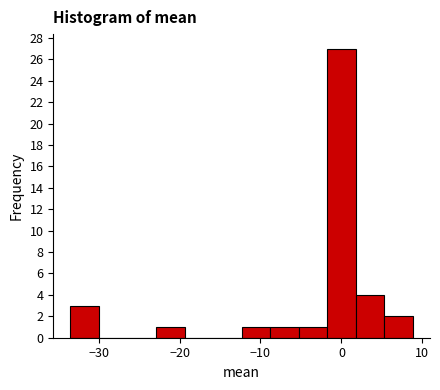

Around what value on the x-axis is the tallest bar? Give the approximate position of its centre, as read against the axis.

0